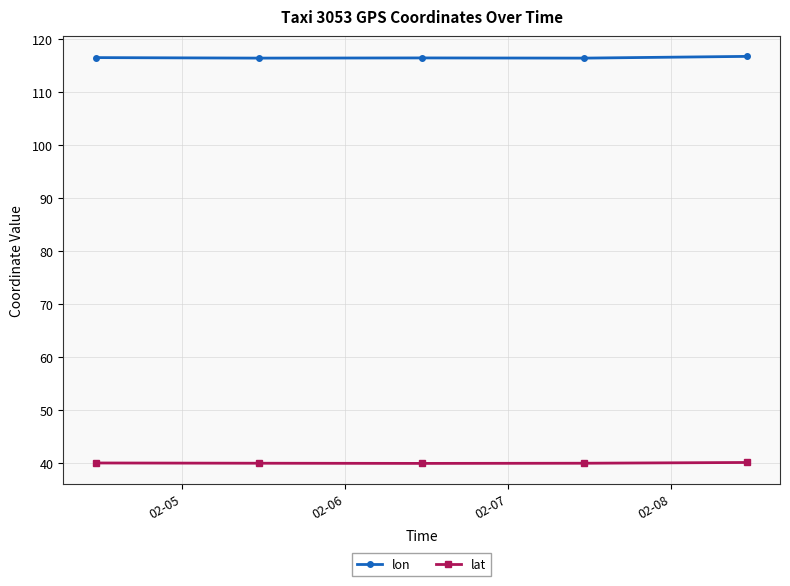

True or false: lat and lon cross at least once.

False